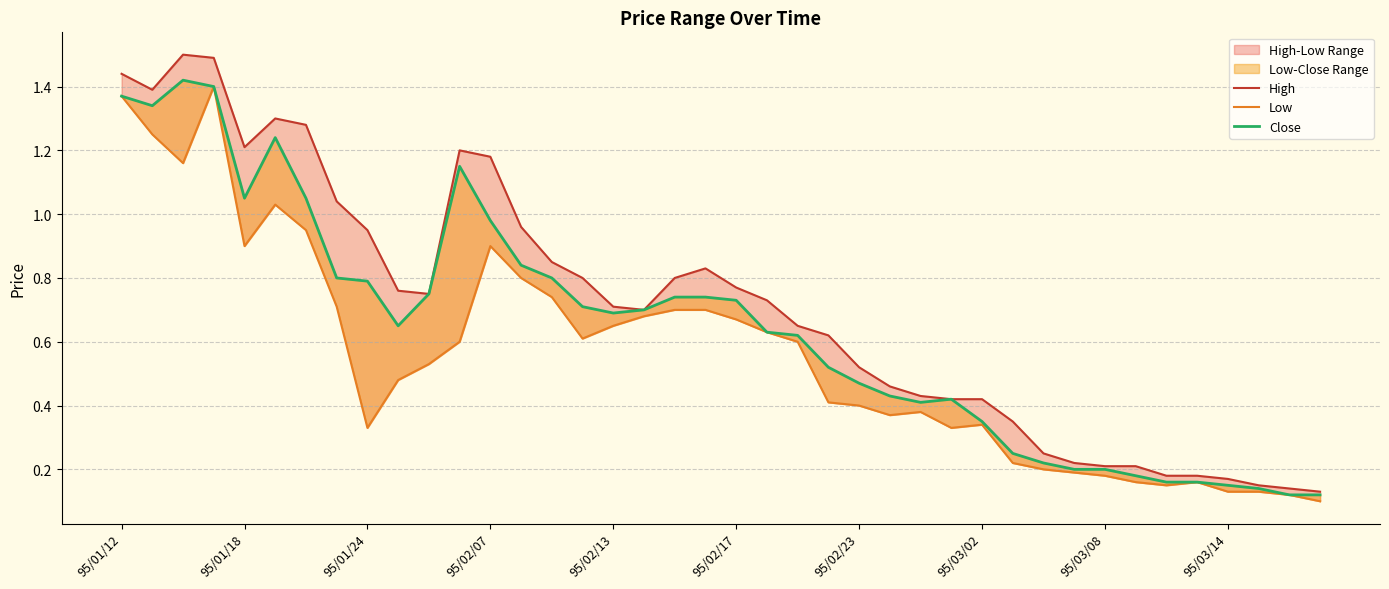

Which series has the widest spread of values?

High